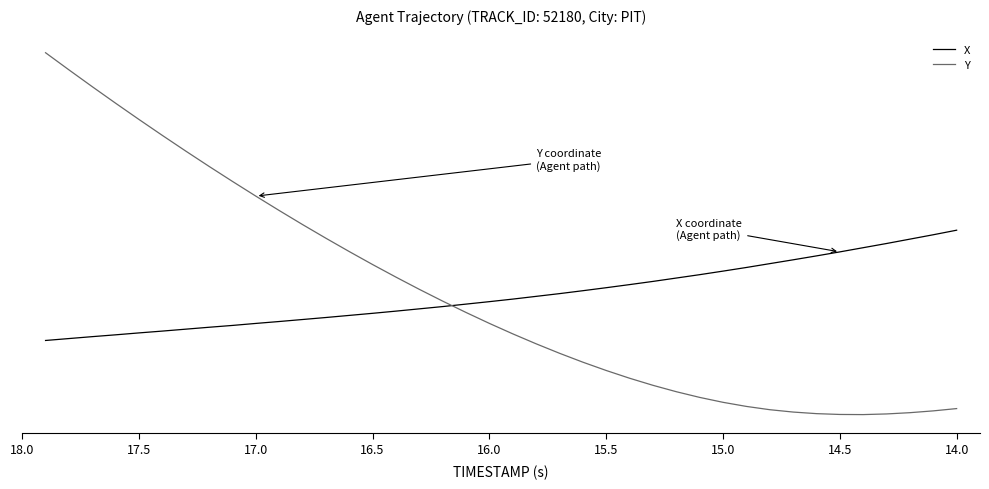

What is the smallest value displayed?

-13.1